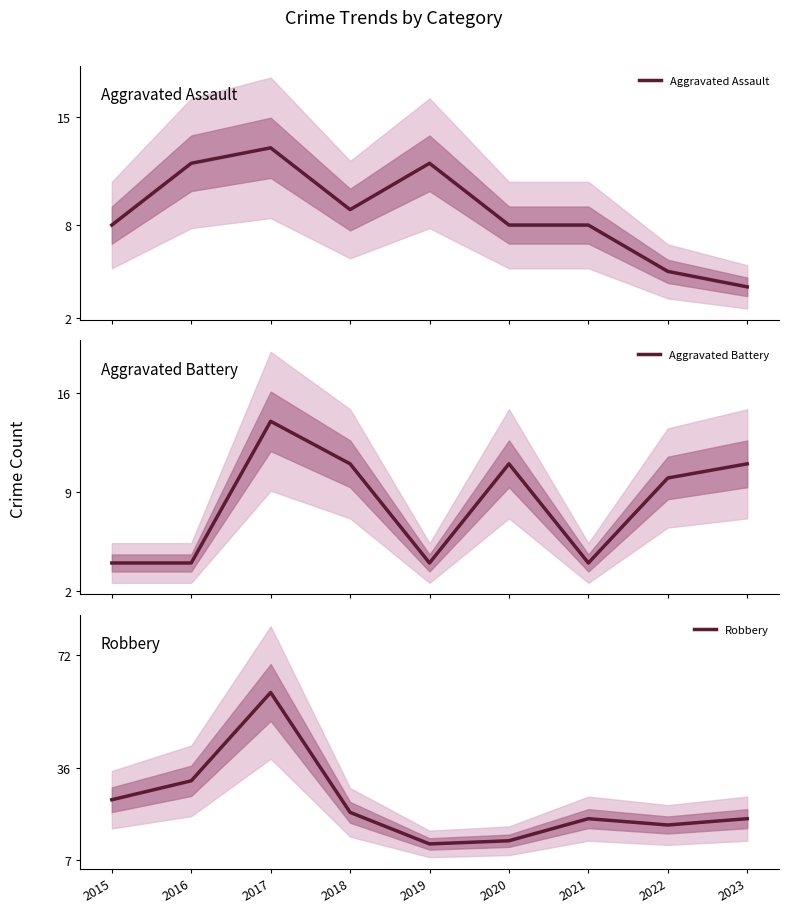

Which series ends up on top after the final intersection of Aggravated Battery and Aggravated Assault?

Aggravated Battery